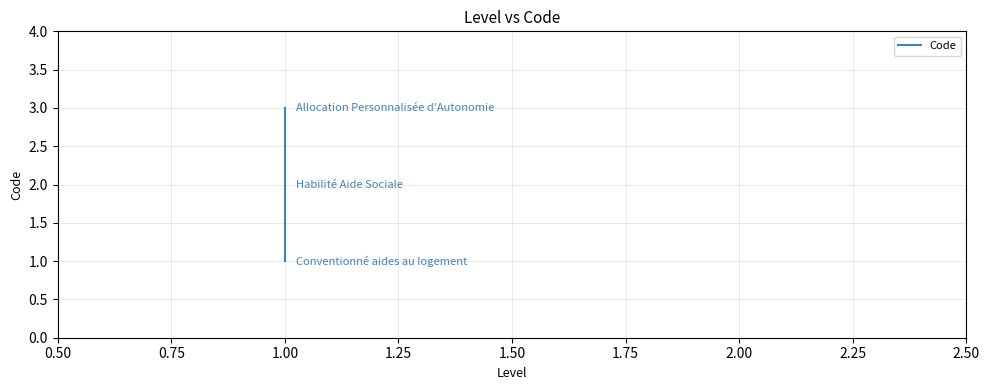

True or false: the data shows 3 at 1.00.

True